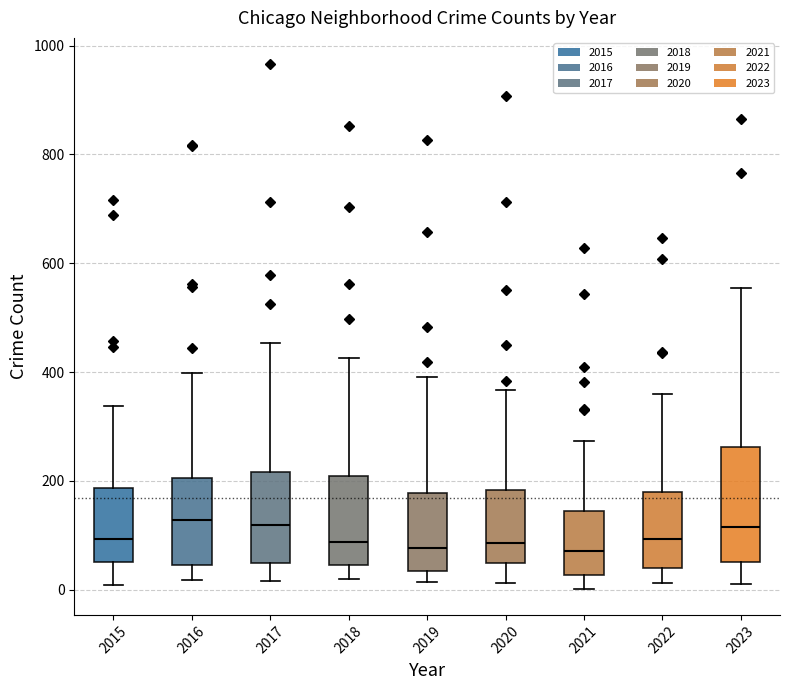

Which box is the tallest, from its lower edge to its upper edge?

2023